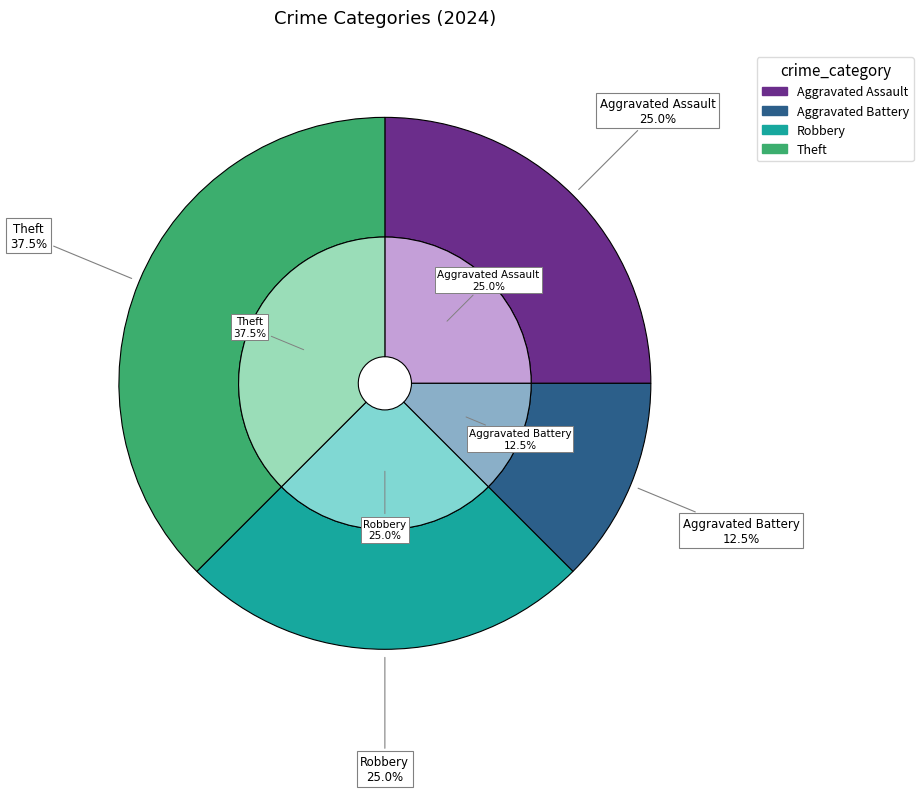

To the nearest percent, what is the combined percentage of Robbery and Aggravated Assault?

50%